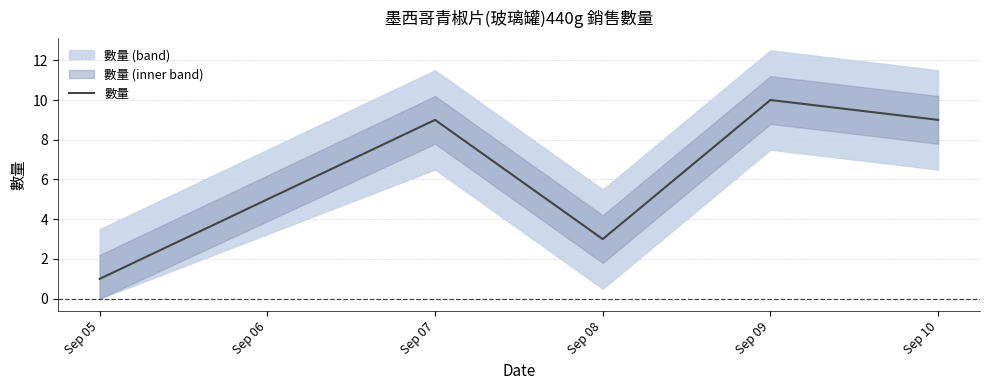

Which category has the lowest value in the 數量 series?

Sep 05